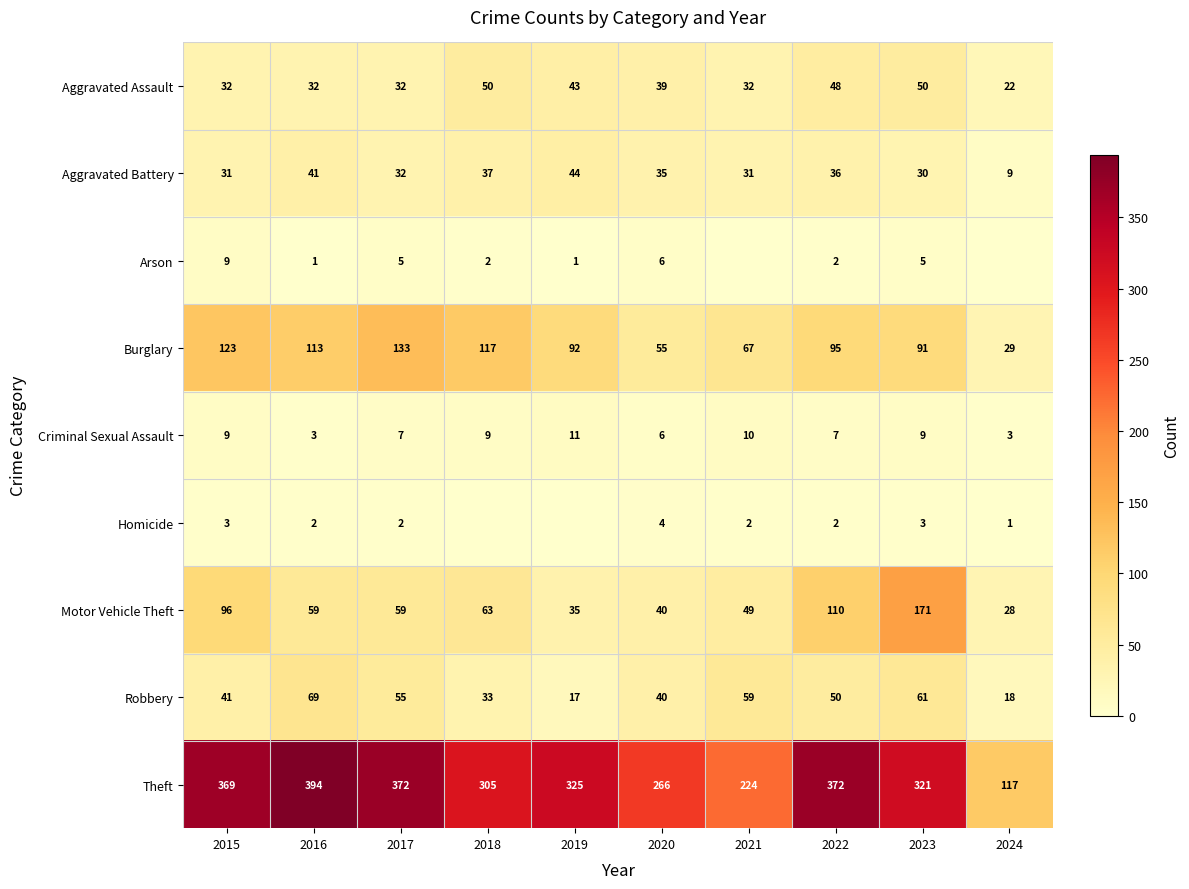

What is the greatest value displayed?

394